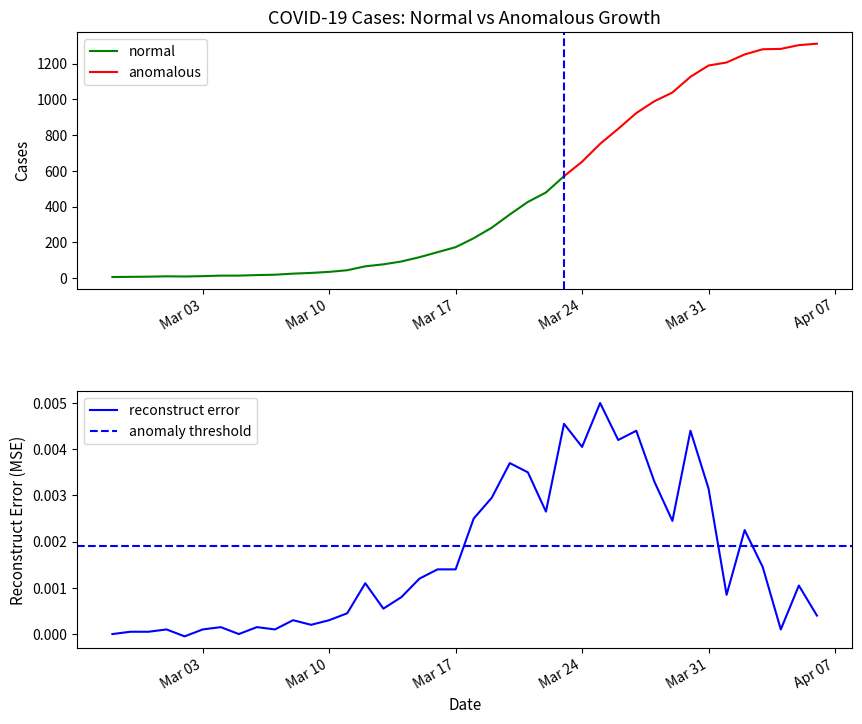

Reading left to right, transcribe all the data shown in this chart.

2020-02-27=6	2020-02-28=7	2020-02-29=8	2020-03-01=10	2020-03-02=9	2020-03-03=11	2020-03-04=14	2020-03-05=14	2020-03-06=17	2020-03-07=19	2020-03-08=25	2020-03-09=29	2020-03-10=35	2020-03-11=44	2020-03-12=66	2020-03-13=77	2020-03-14=93	2020-03-15=117	2020-03-16=145	2020-03-17=173	2020-03-18=223	2020-03-19=282	2020-03-20=356	2020-03-21=426	2020-03-22=479	2020-03-23=570	2020-03-24=651	2020-03-25=751	2020-03-26=835	2020-03-27=923	2020-03-28=989	2020-03-29=1038	2020-03-30=1126	2020-03-31=1189	2020-04-01=1206	2020-04-02=1251	2020-04-03=1280	2020-04-04=1282	2020-04-05=1303	2020-04-06=1311